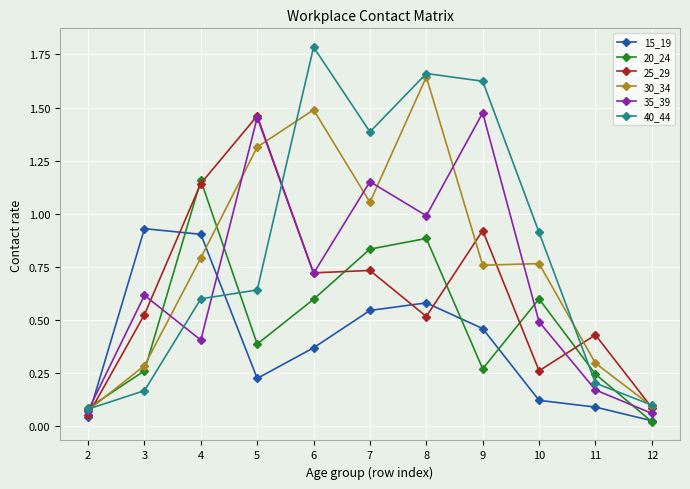

How many interior local peaks does the 35_39 series have?

4